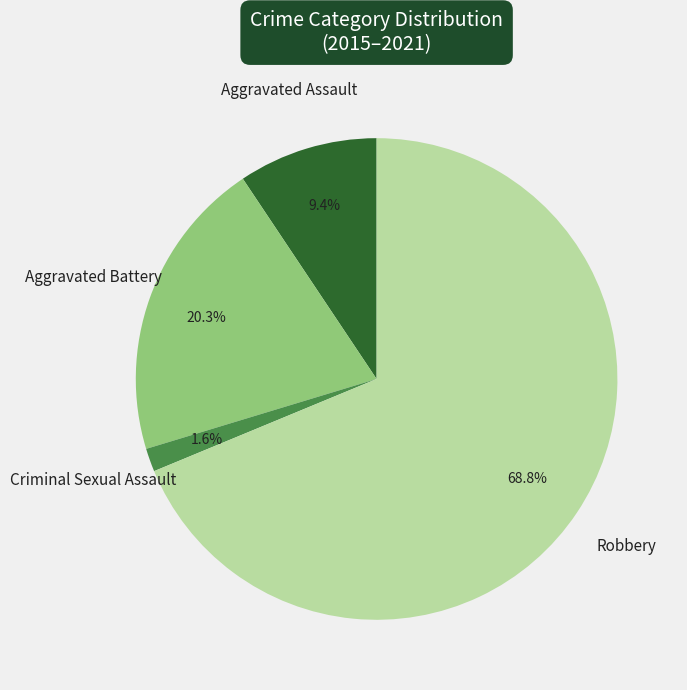

What is the majority slice?

Robbery